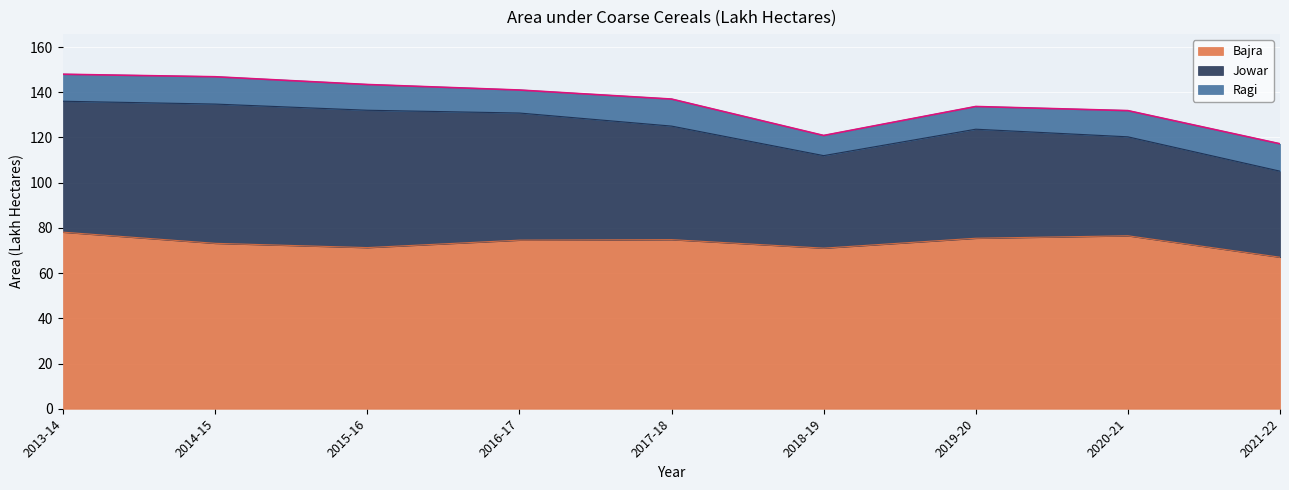

Read the Bajra value at 2015-16.

71.3